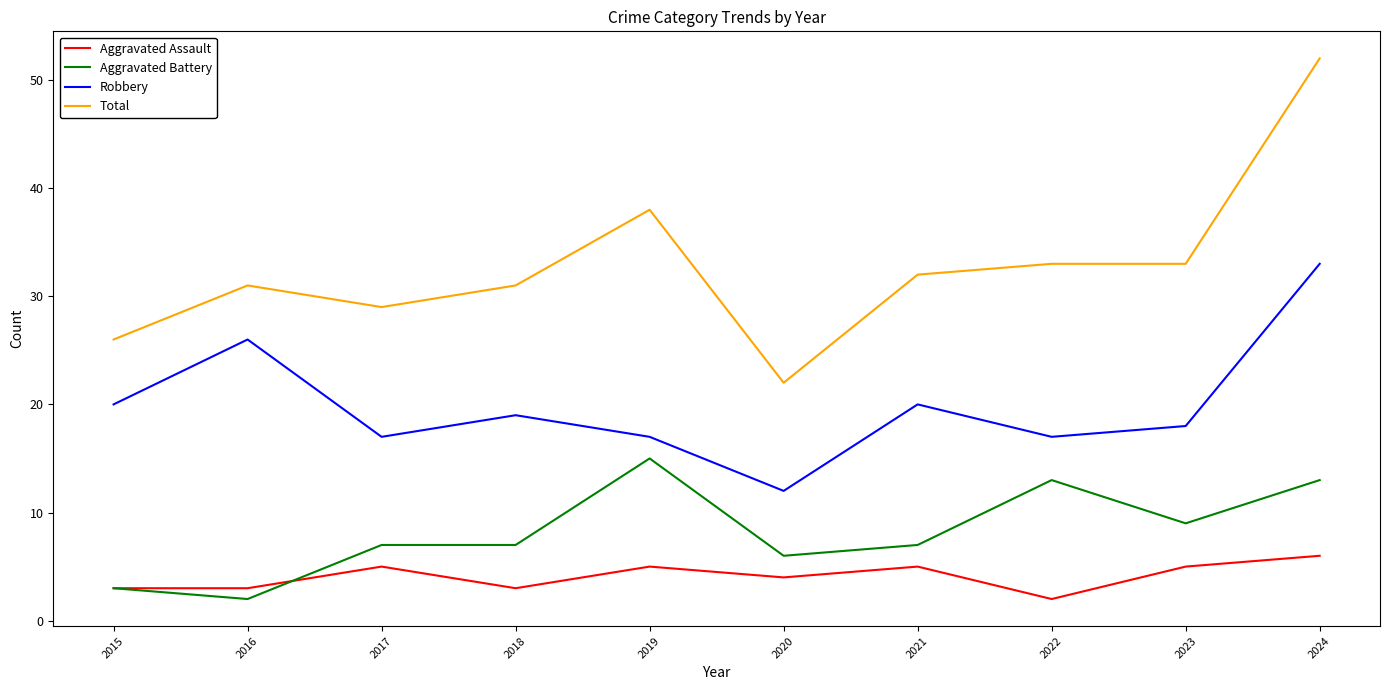

Which series has the largest total across all categories?

Total